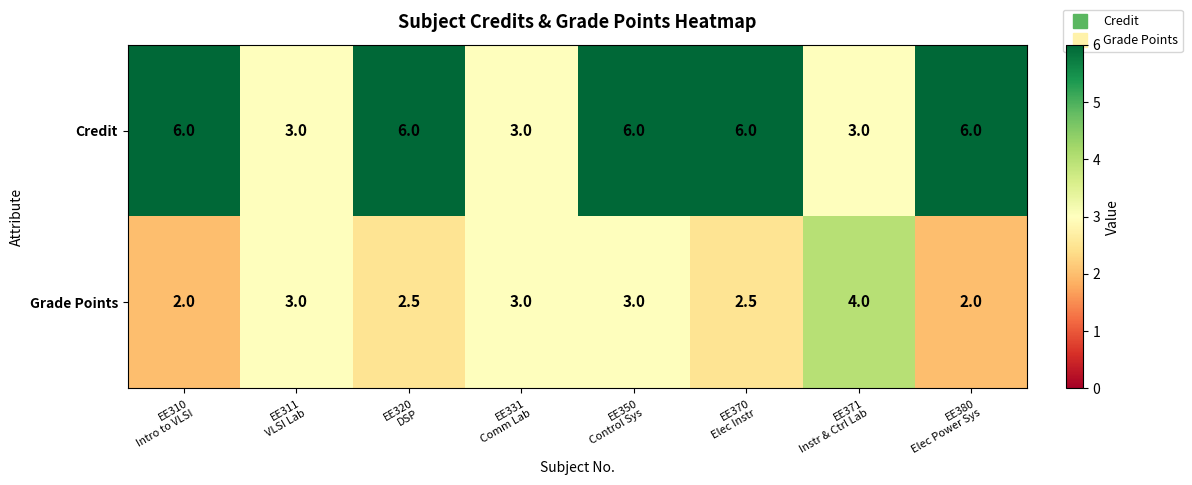

How many data points does each series have?

8